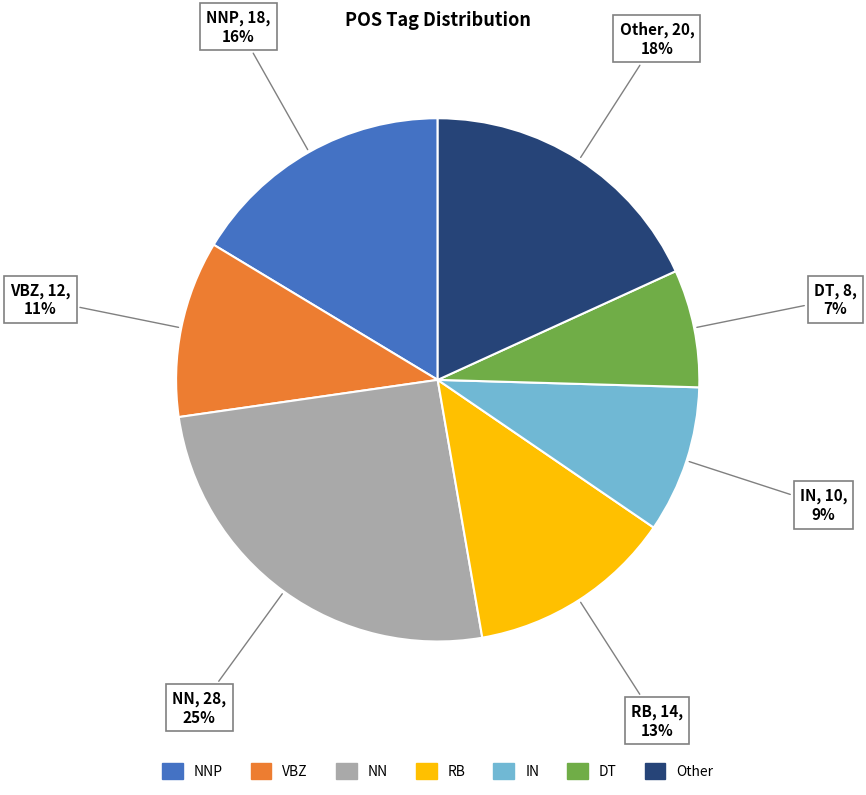

Which slice is the largest?

NN